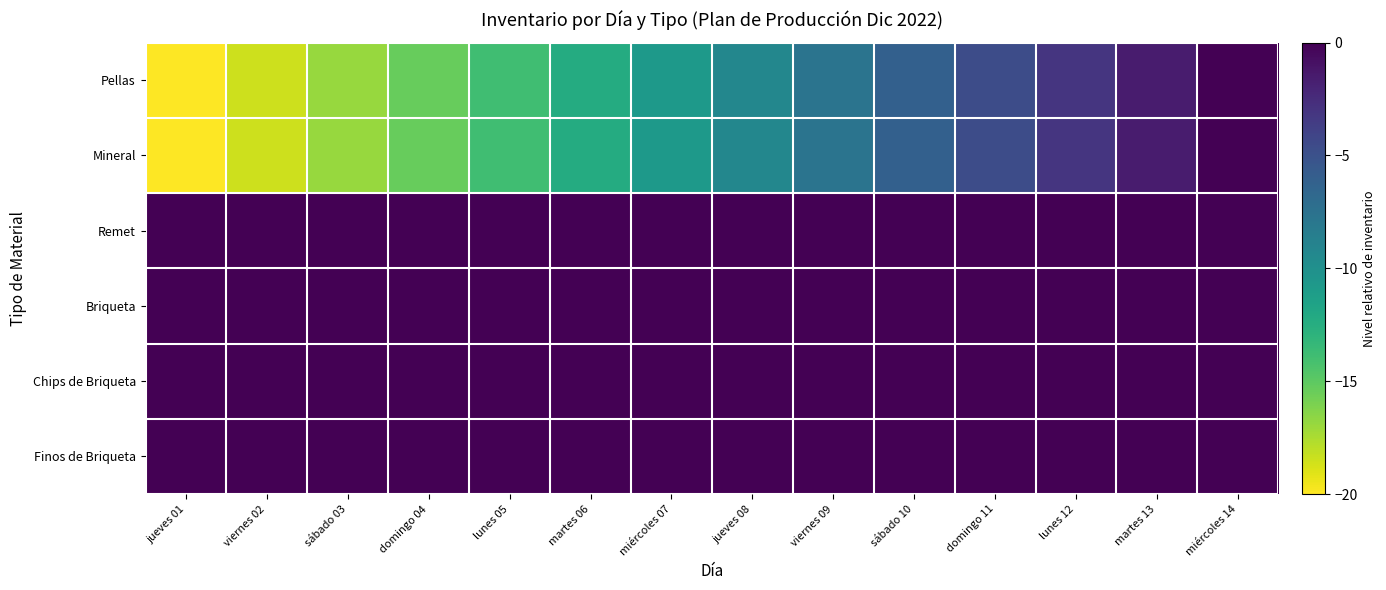

Reading right to left, list all the values displayed in this chart.

Pellas: miércoles 14=0.0	martes 13=-1.5	lunes 12=-3.1	domingo 11=-4.6	sábado 10=-6.2	viernes 09=-7.7	jueves 08=-9.2	miércoles 07=-10.8	martes 06=-12.3	lunes 05=-13.8	domingo 04=-15.4	sábado 03=-16.9	viernes 02=-18.5	jueves 01=-20.0
Mineral: miércoles 14=0.0	martes 13=-1.5	lunes 12=-3.1	domingo 11=-4.6	sábado 10=-6.2	viernes 09=-7.7	jueves 08=-9.2	miércoles 07=-10.8	martes 06=-12.3	lunes 05=-13.8	domingo 04=-15.4	sábado 03=-16.9	viernes 02=-18.5	jueves 01=-20.0
Remet: miércoles 14=0.0	martes 13=0.0	lunes 12=0.0	domingo 11=0.0	sábado 10=0.0	viernes 09=0.0	jueves 08=0.0	miércoles 07=0.0	martes 06=0.0	lunes 05=0.0	domingo 04=0.0	sábado 03=0.0	viernes 02=0.0	jueves 01=0.0
Briqueta: miércoles 14=0.0	martes 13=0.0	lunes 12=0.0	domingo 11=0.0	sábado 10=0.0	viernes 09=0.0	jueves 08=0.0	miércoles 07=0.0	martes 06=0.0	lunes 05=0.0	domingo 04=0.0	sábado 03=0.0	viernes 02=0.0	jueves 01=0.0
Chips de Briqueta: miércoles 14=0.0	martes 13=0.0	lunes 12=0.0	domingo 11=0.0	sábado 10=0.0	viernes 09=0.0	jueves 08=0.0	miércoles 07=0.0	martes 06=0.0	lunes 05=0.0	domingo 04=0.0	sábado 03=0.0	viernes 02=0.0	jueves 01=0.0
Finos de Briqueta: miércoles 14=0.0	martes 13=0.0	lunes 12=0.0	domingo 11=0.0	sábado 10=0.0	viernes 09=0.0	jueves 08=0.0	miércoles 07=0.0	martes 06=0.0	lunes 05=0.0	domingo 04=0.0	sábado 03=0.0	viernes 02=0.0	jueves 01=0.0